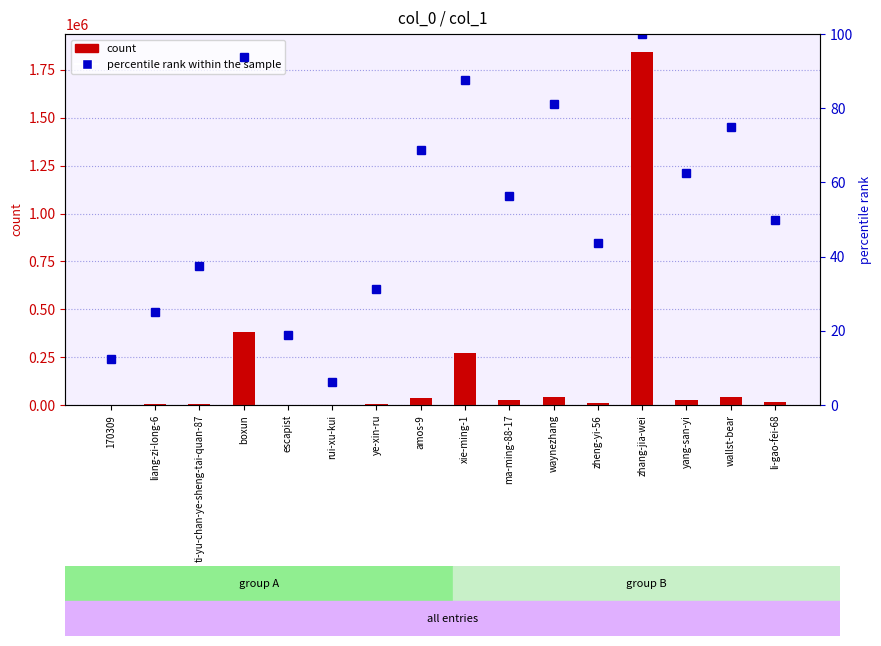

How many values in the percentile rank within the sample series exceed 56?

8